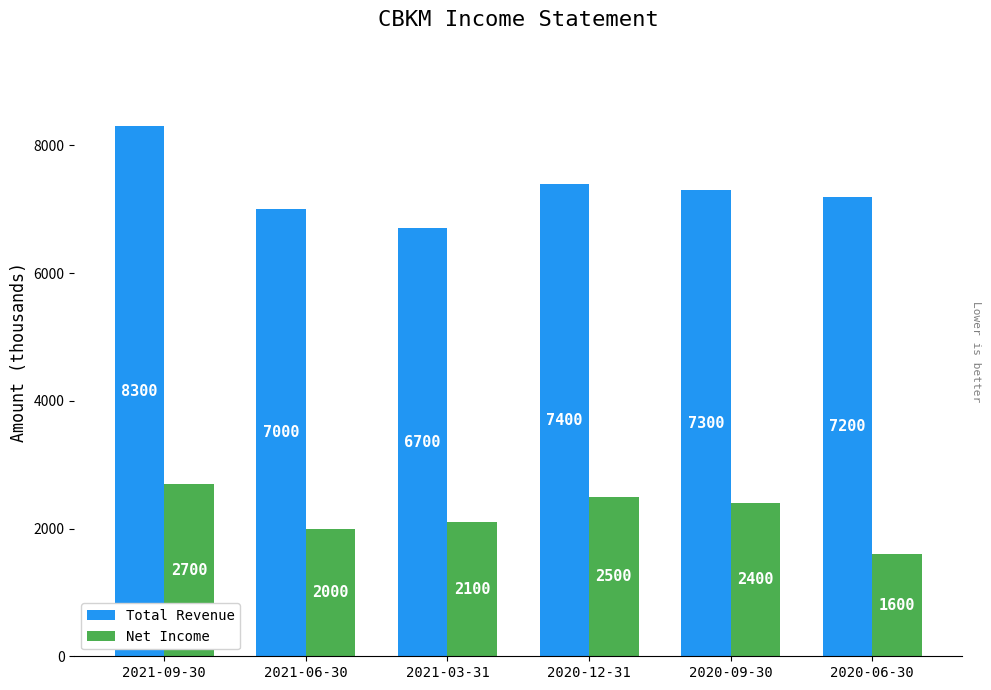

How many data points in Total Revenue are less than 7300?

3